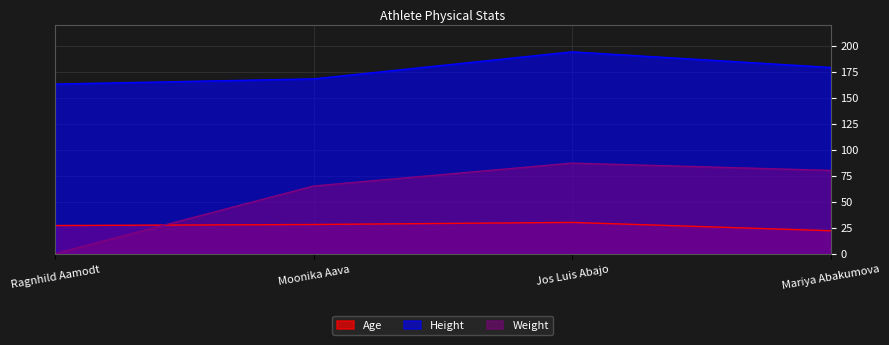

What is the difference between the maximum and minimum values in the Weight series?

87